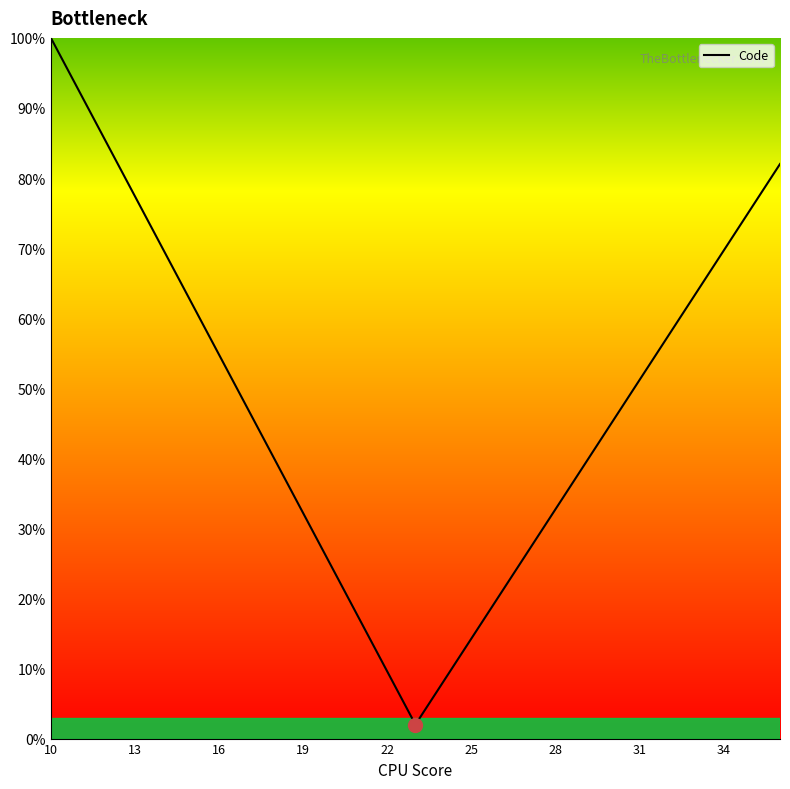

What is the difference between the maximum and minimum values?

98.0